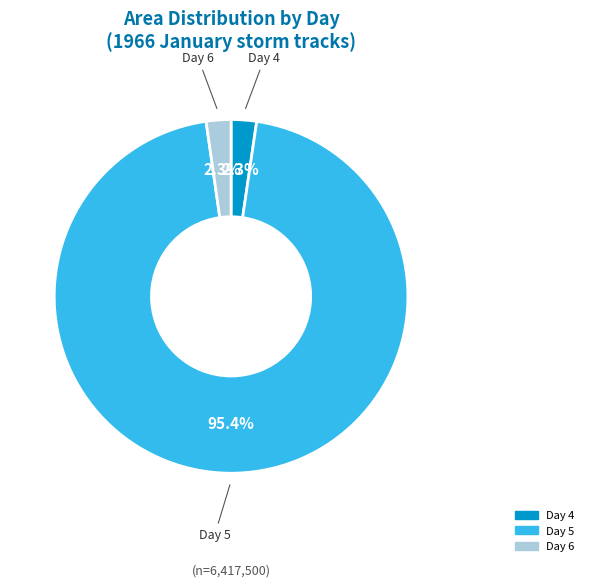

Count the number of slices in the pie.

3